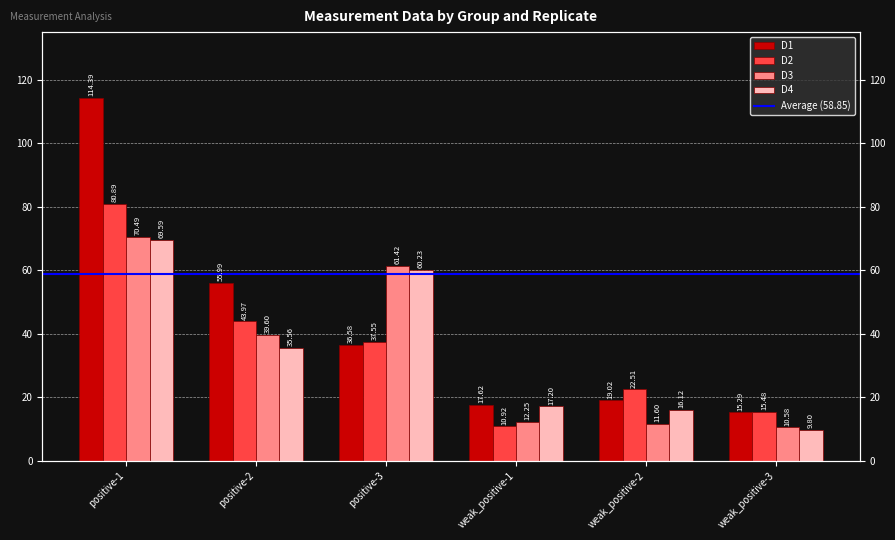

What is the average value of the D2 series?

35.2